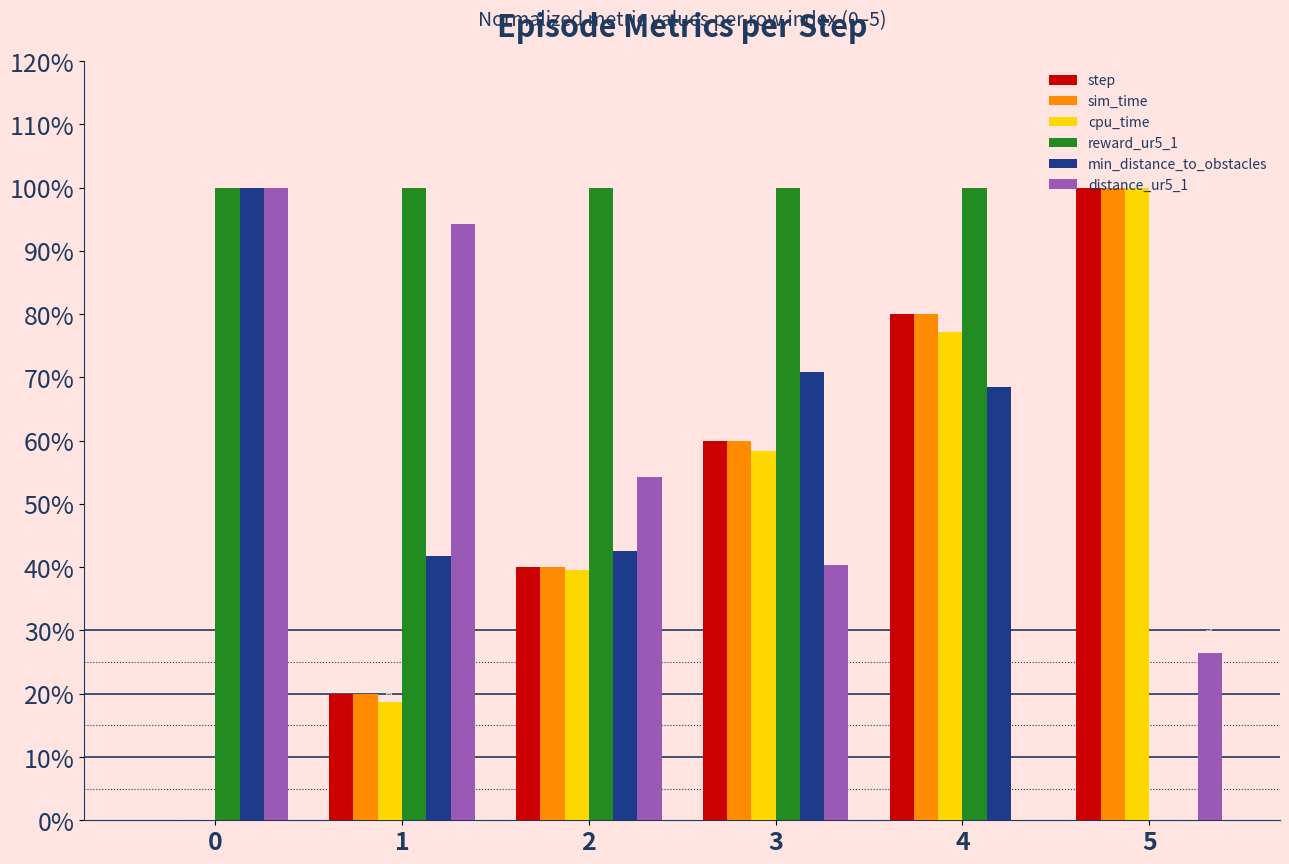

The value of reward_ur5_1 at 1 is 100.0. True or false?

True